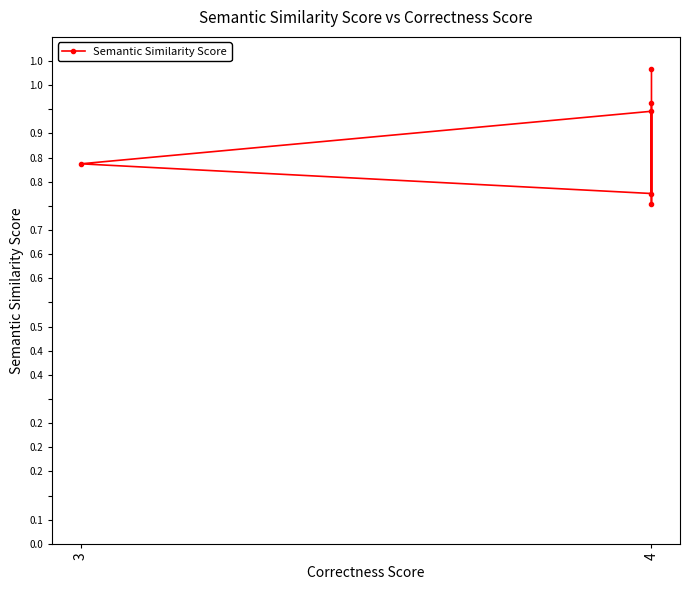

What is the label of the 4th point from the left?

4